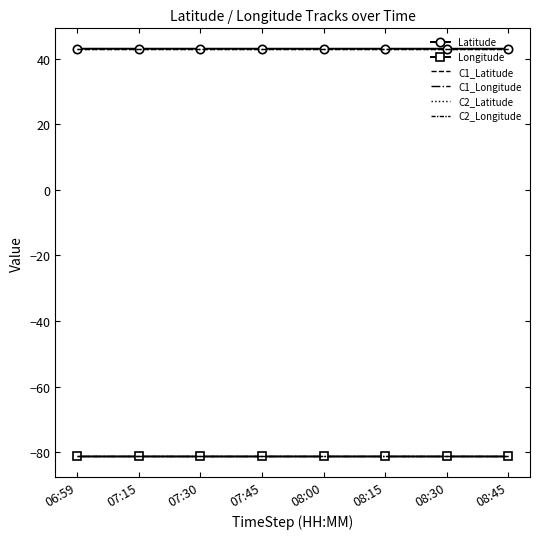

Is the value of C1_Longitude at 07:45 greater than the value of C2_Latitude at 08:30?

No